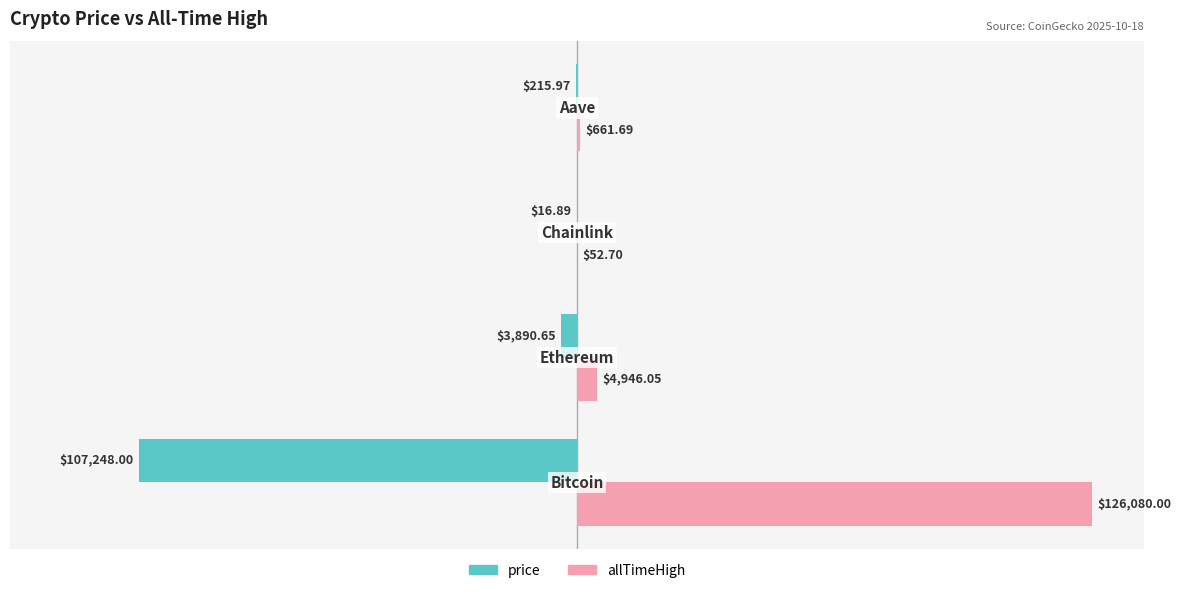

What are all the series names shown in the legend?

price, allTimeHigh